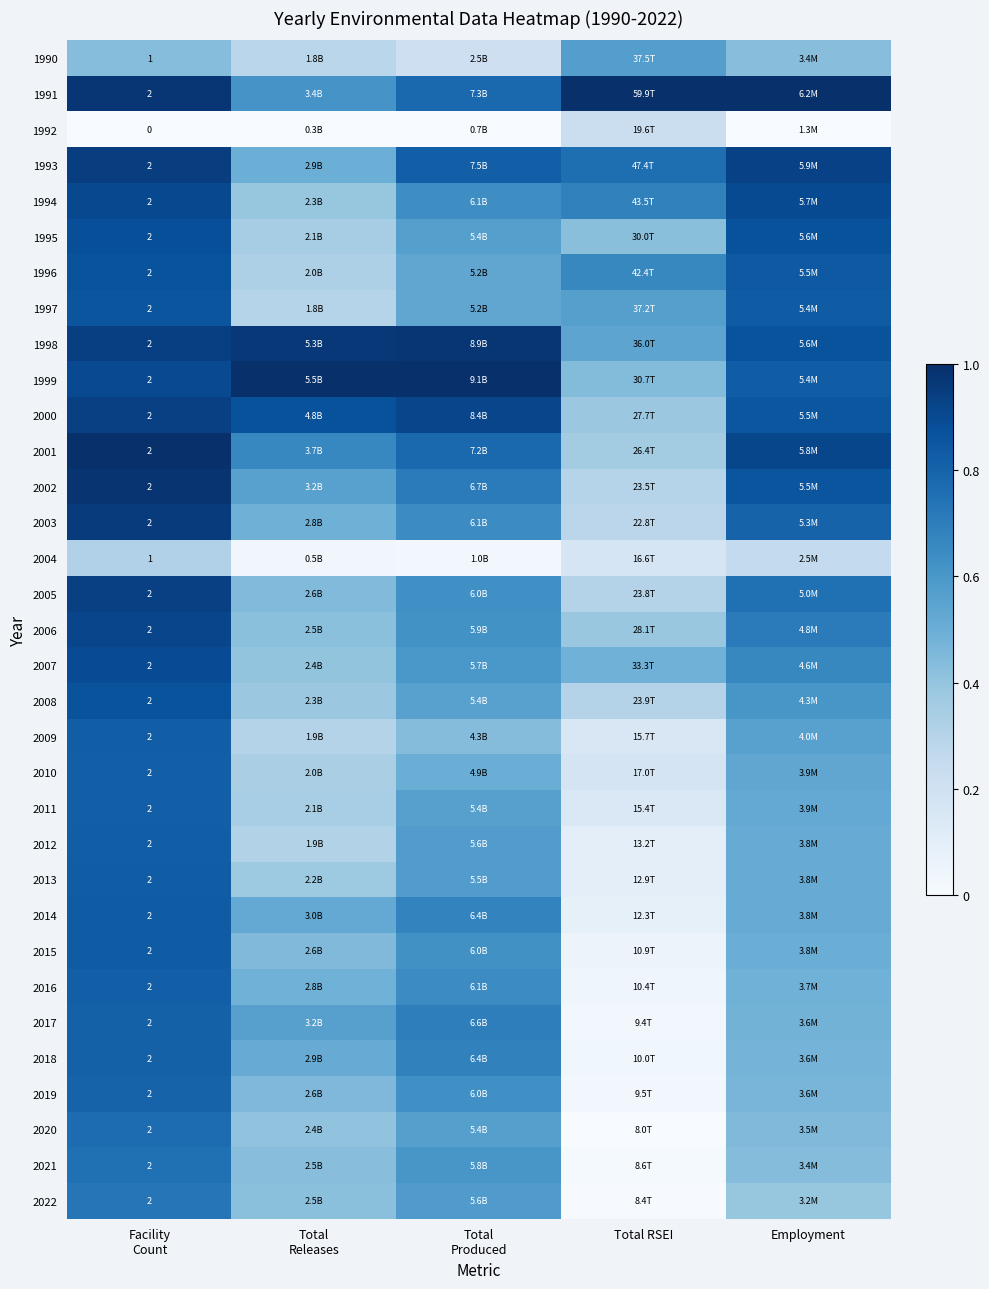

Rank the series at Total Releases from lowest to highest value.

1992, 2004, 1990, 1997, 2009, 2012, 1996, 2010, 2011, 1995, 2013, 2008, 1994, 2007, 2020, 2022, 2006, 2021, 2005, 2015, 2019, 2016, 2003, 1993, 2018, 2014, 2002, 2017, 1991, 2001, 2000, 1998, 1999